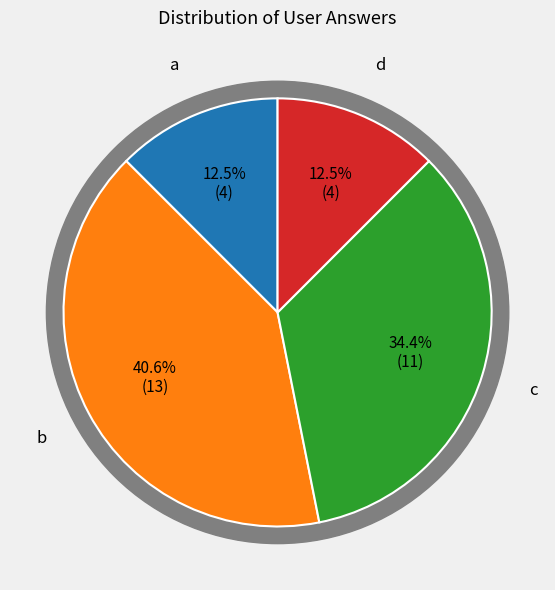

Is there any slice that represents more than half of the pie?

No